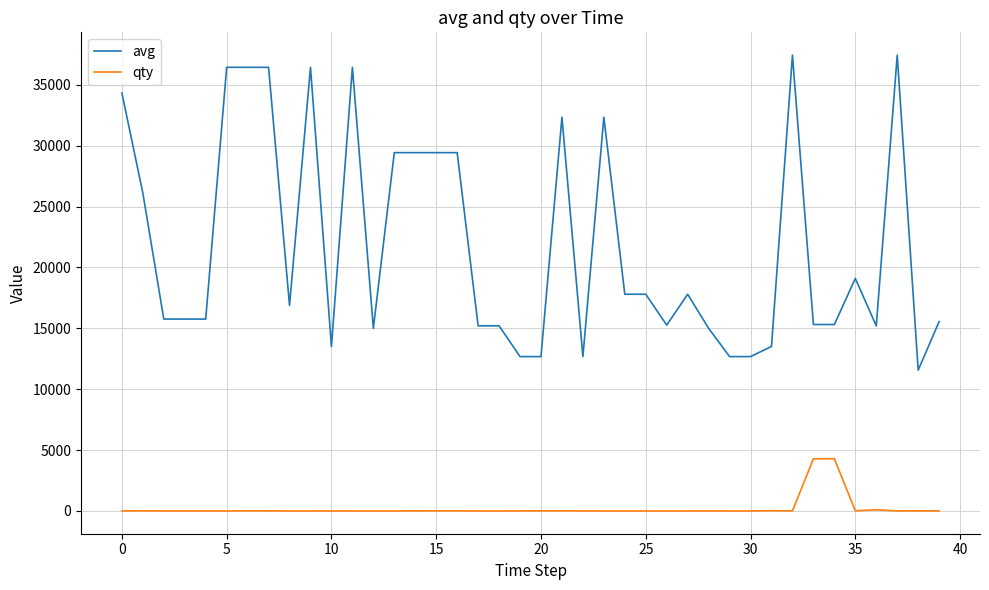

Rank the series by their maximum value, from highest to lowest.

avg, qty